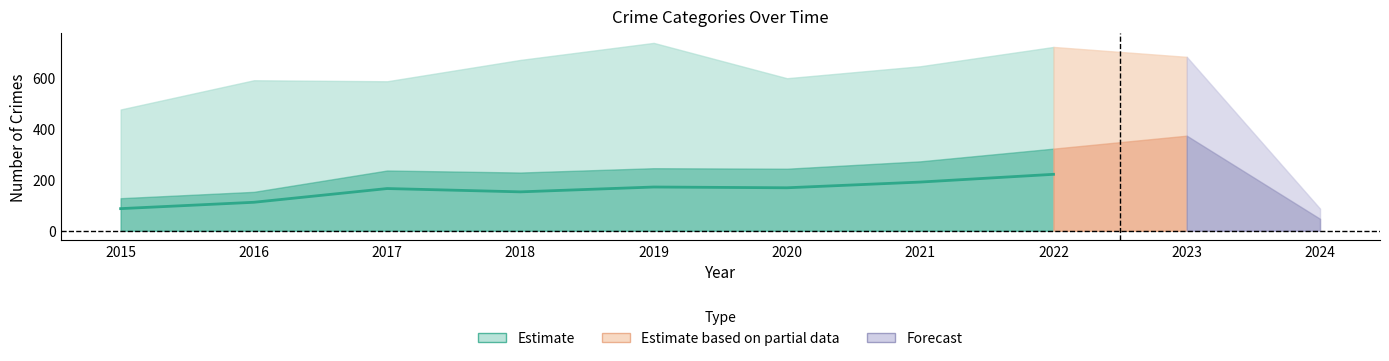

Where is the first local minimum?

2018